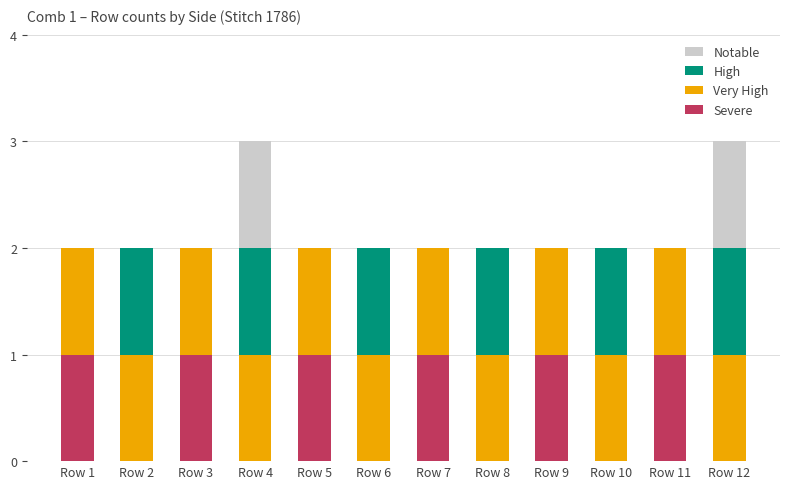

What is the sum of all Severe values?

6